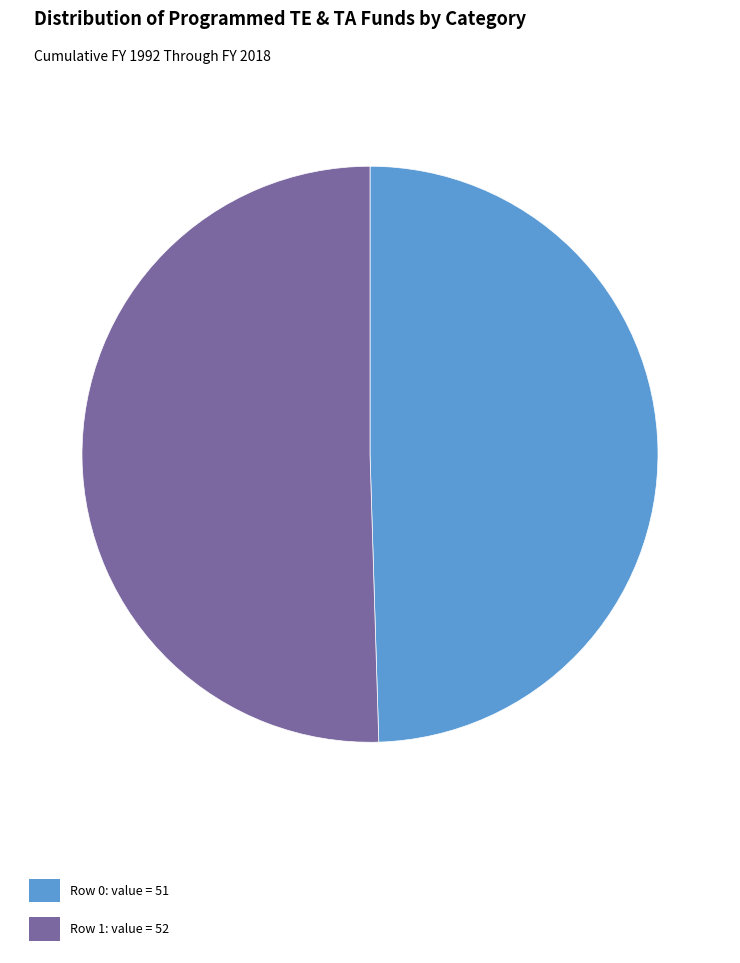

Do Row 0: value = 51 and Row 1: value = 52 together represent more than half of the pie?

Yes